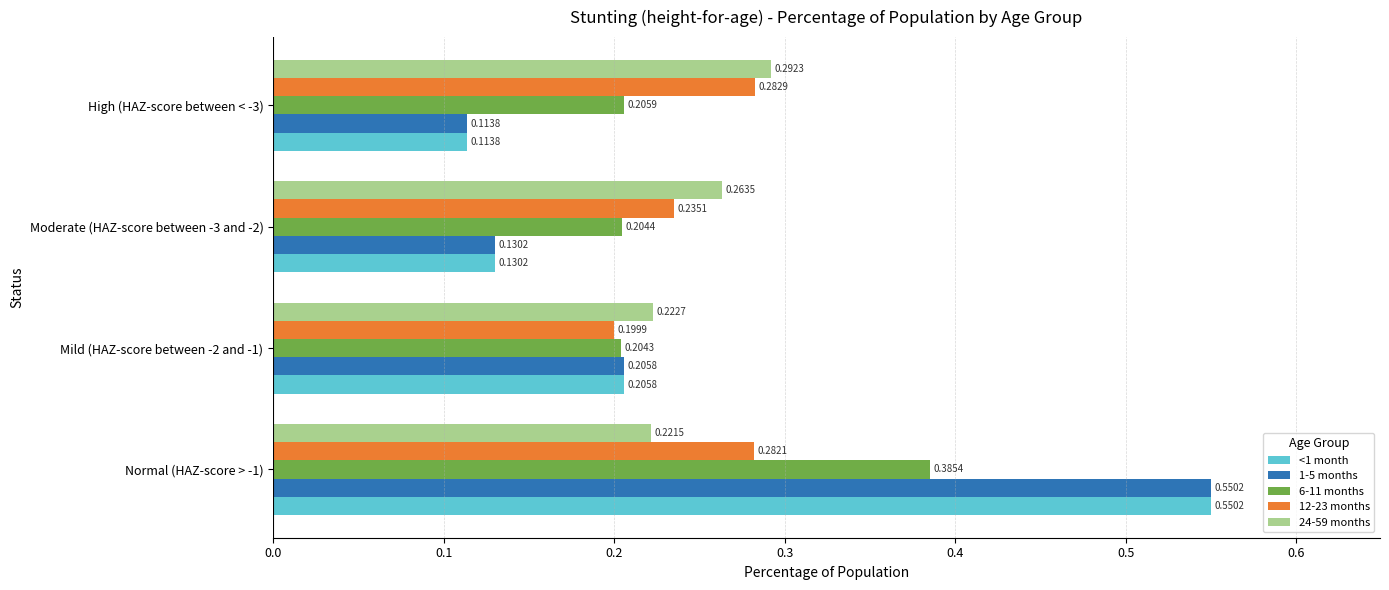

What is the sum of all 6-11 months values?

1.0